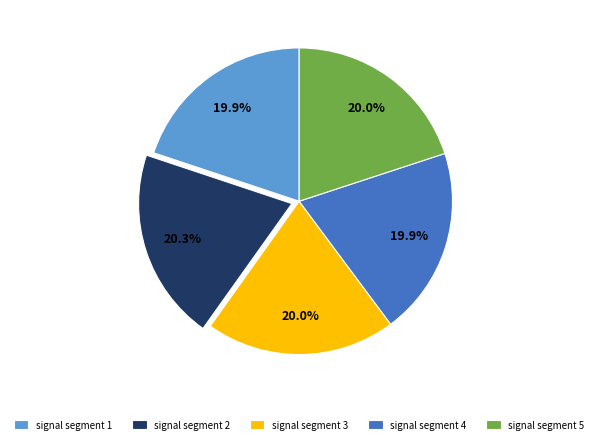

To the nearest percent, what portion does signal segment 5 represent?

20%